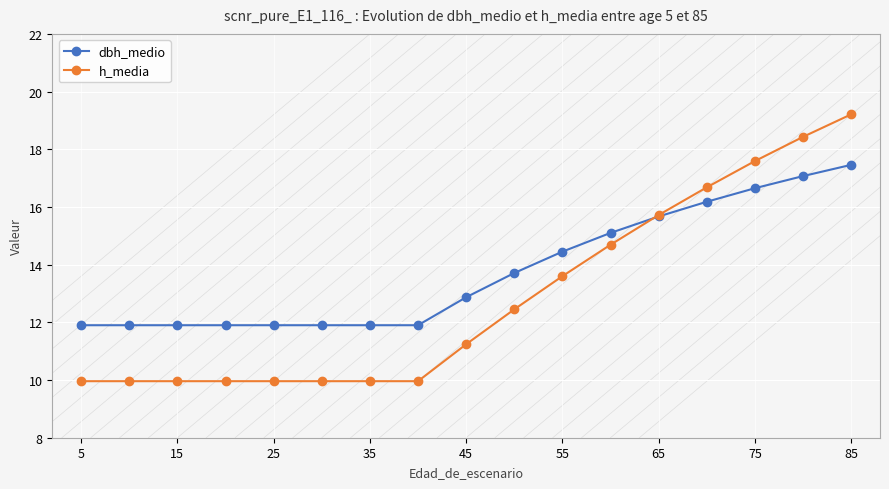

Which series has the largest total across all categories?

dbh_medio